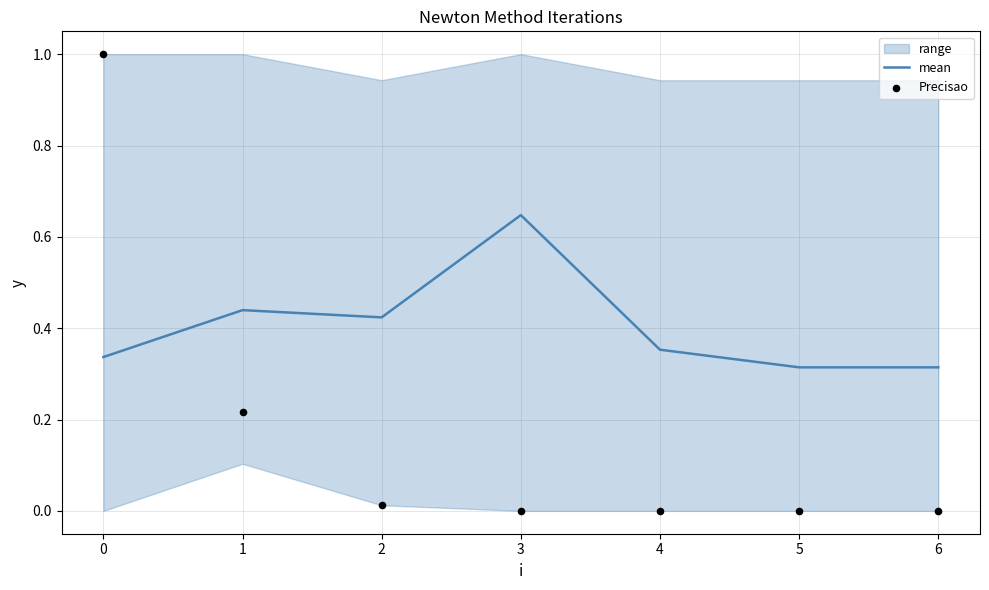

At how many categories does at least one series exceed 0?

7